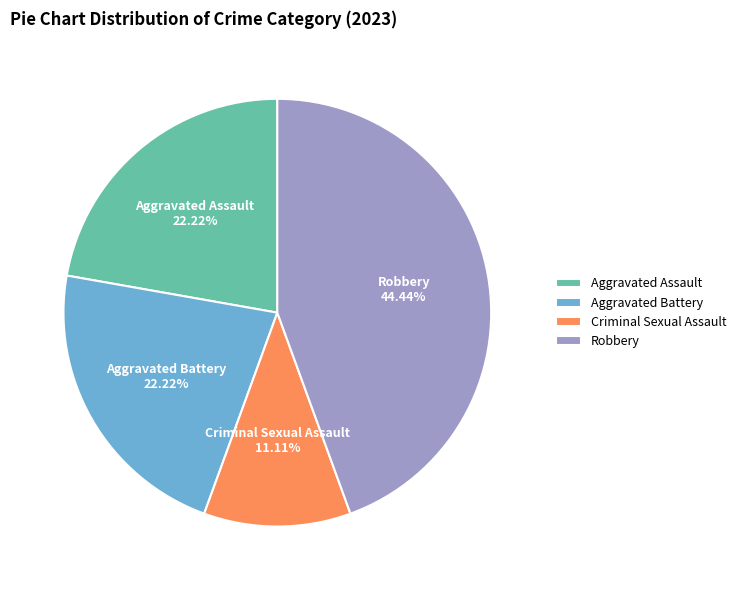

Which slice is the largest?

Robbery